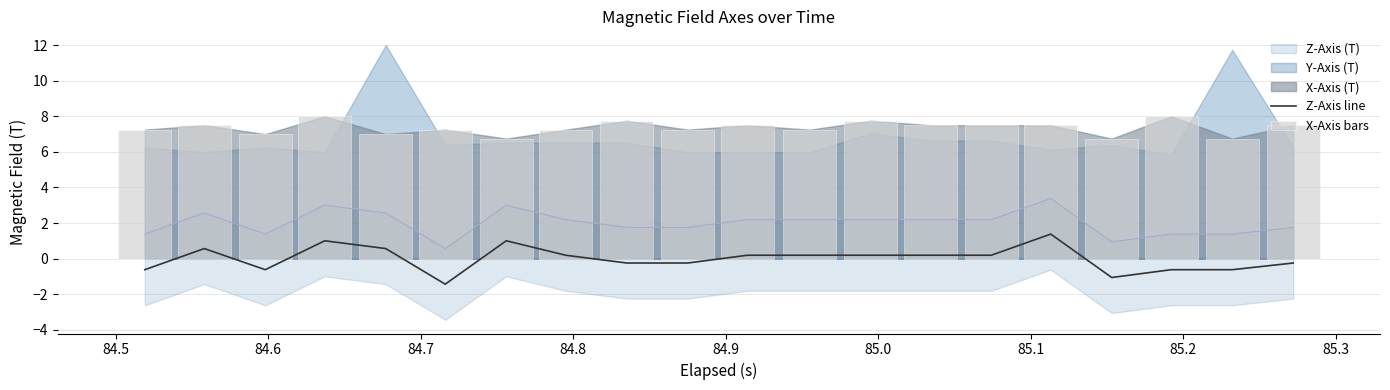

What is the maximum value for Z-Axis line?

1.4